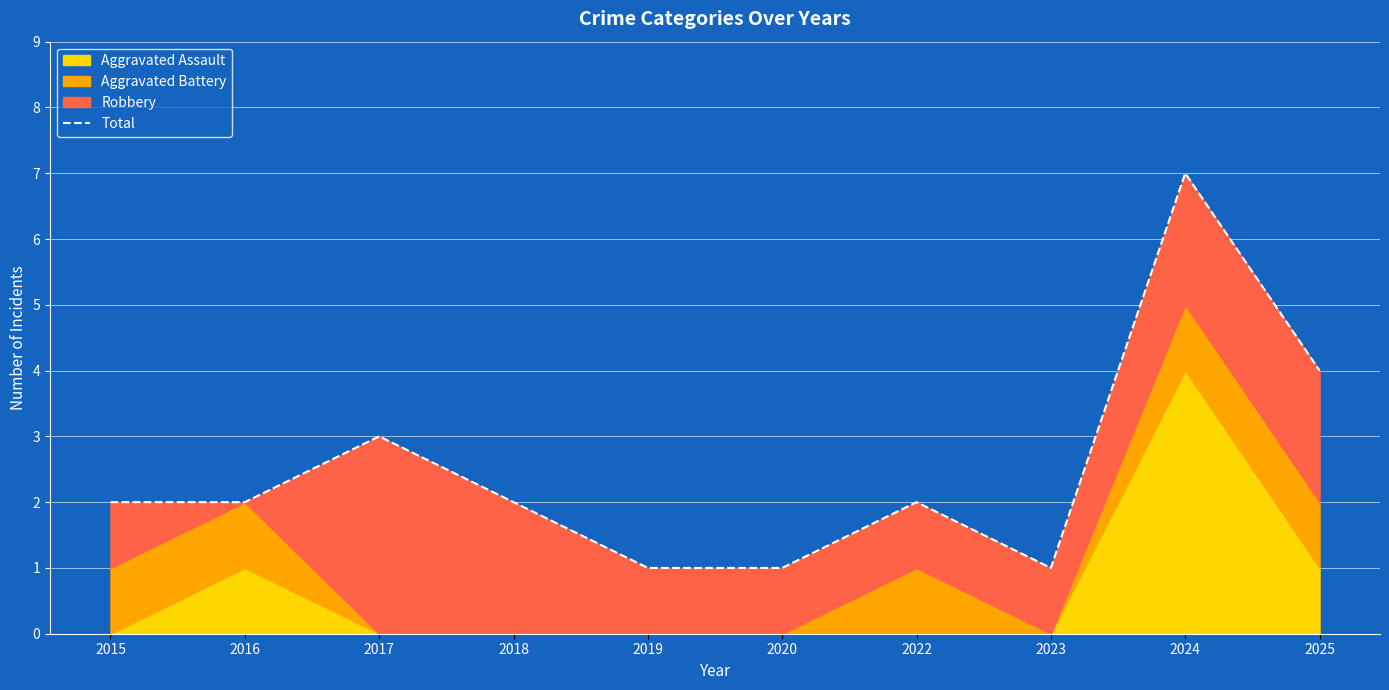

Which category has the highest value across all series?

2024